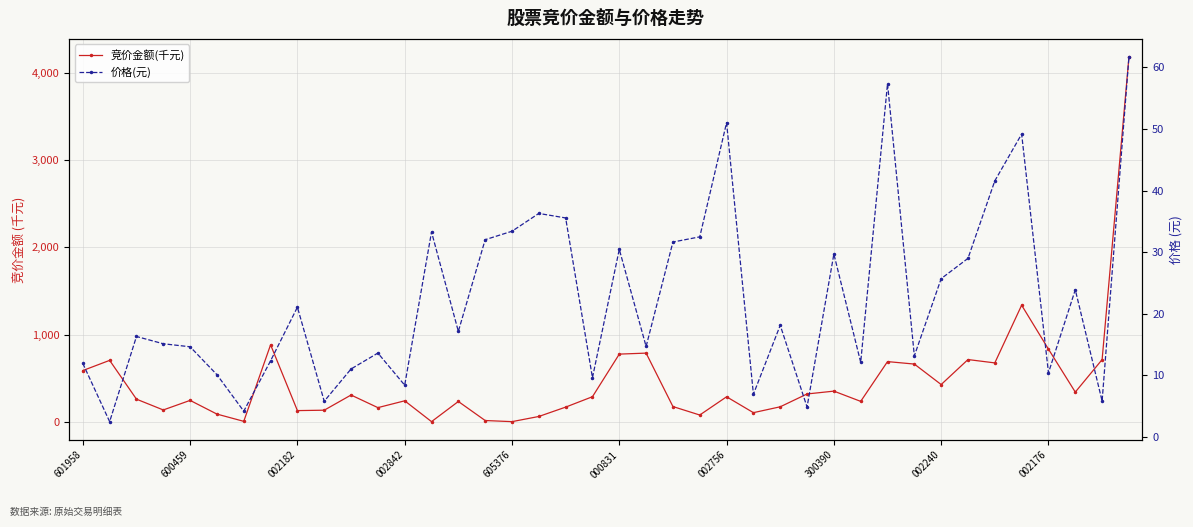

What is the value of the 价格(元) point at the 18th from the left?

36.3